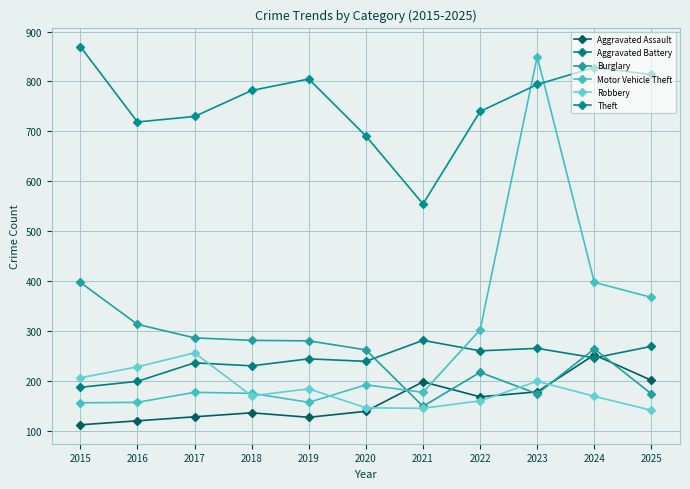

What is the difference between the maximum and minimum values in the Robbery series?

115